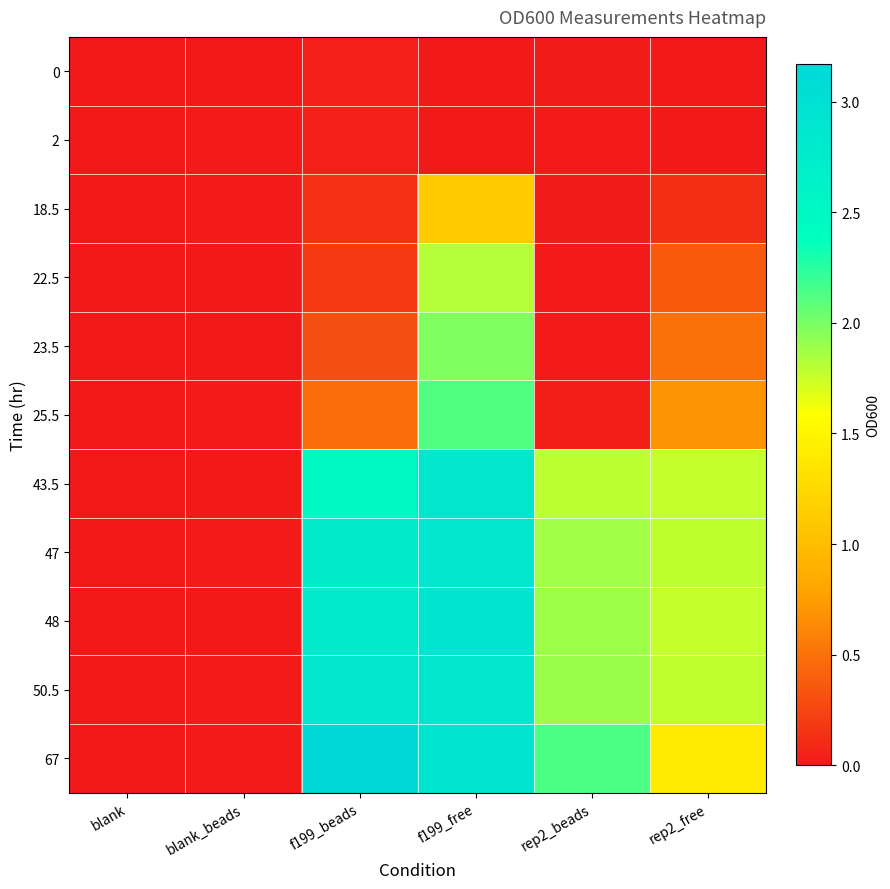

Between blank and blank_beads, which is larger?

blank_beads